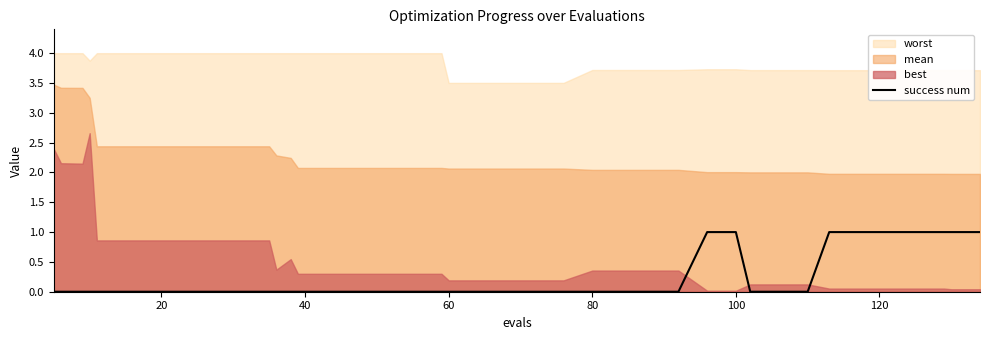

The success num series shows 0 at 80. True or false?

True